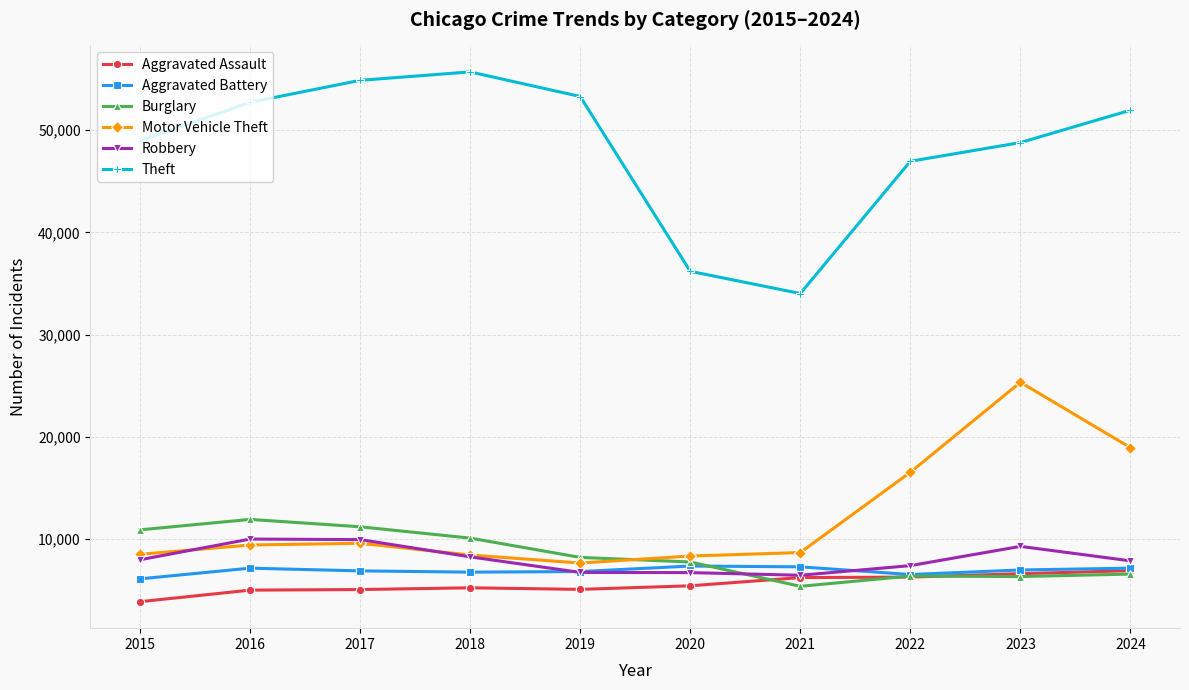

How many lines are shown in the chart?

6